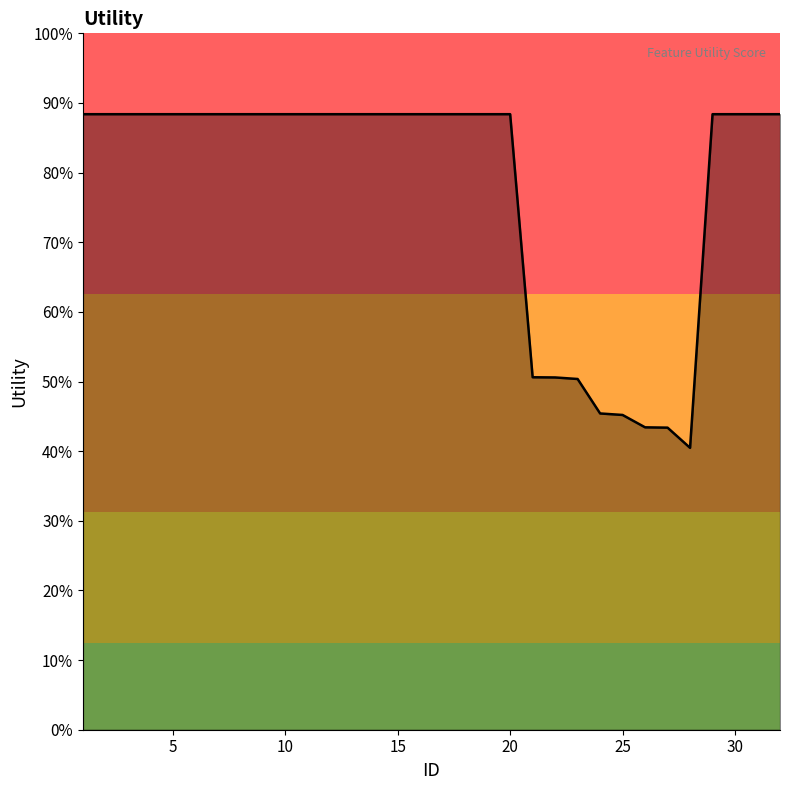

Does the chart display data point markers on the line(s)?

No